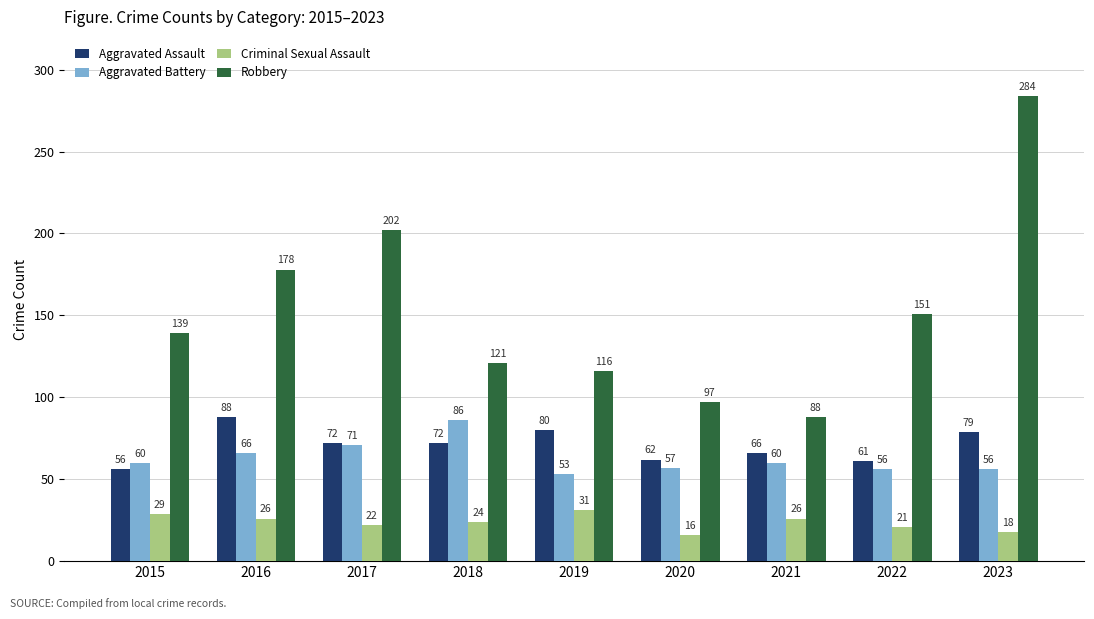

How many data points in Criminal Sexual Assault are less than 24?

4